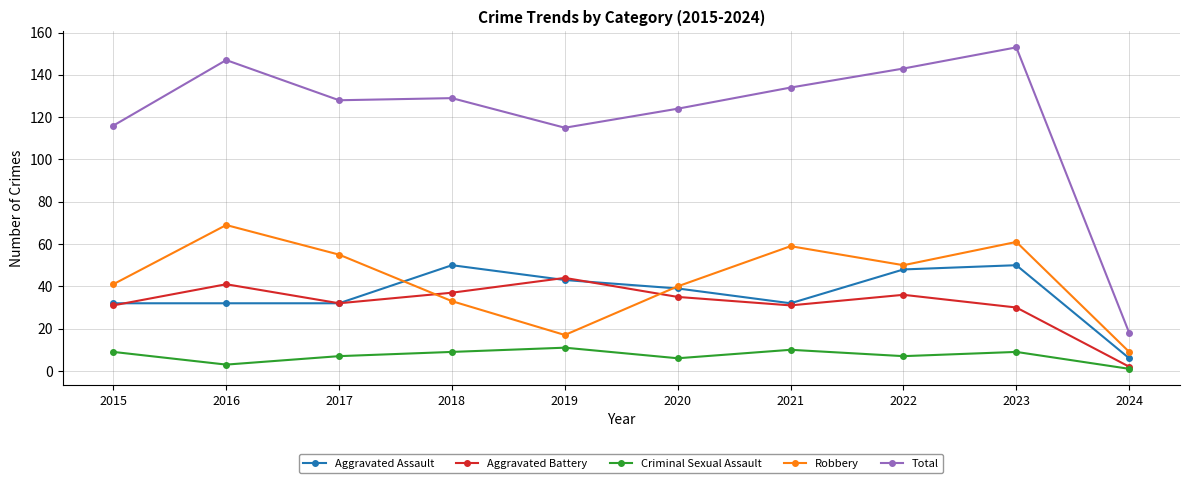

Which series ends up on top after the final intersection of Aggravated Battery and Aggravated Assault?

Aggravated Assault